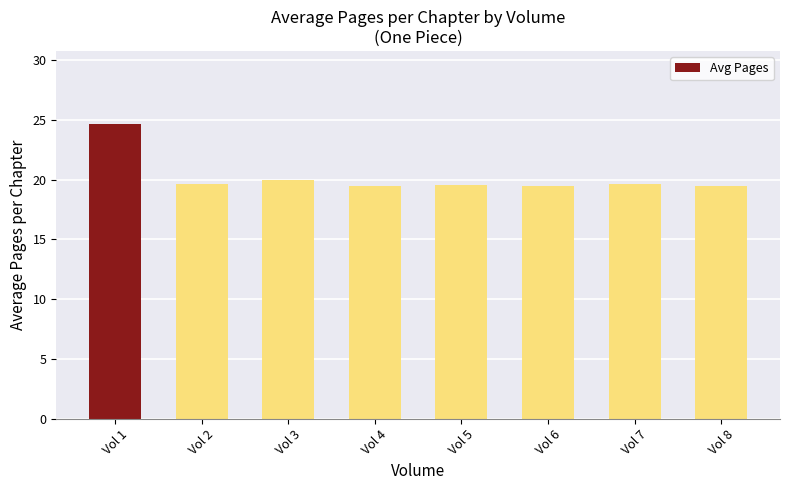

How many categories are shown in the chart?

8